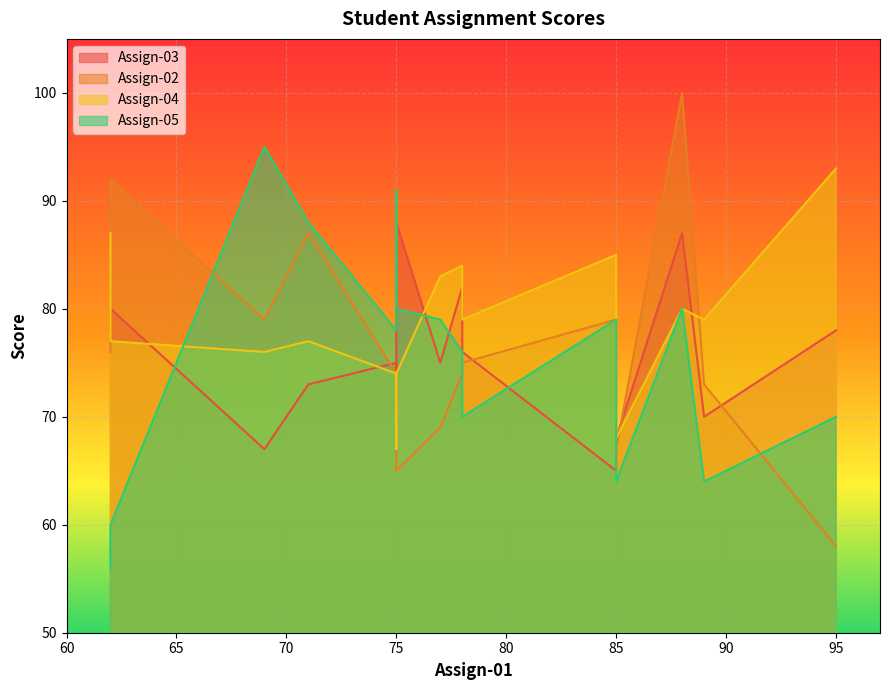

Rank the series by their maximum value, from lowest to highest.

Assign-03, Assign-04, Assign-05, Assign-02